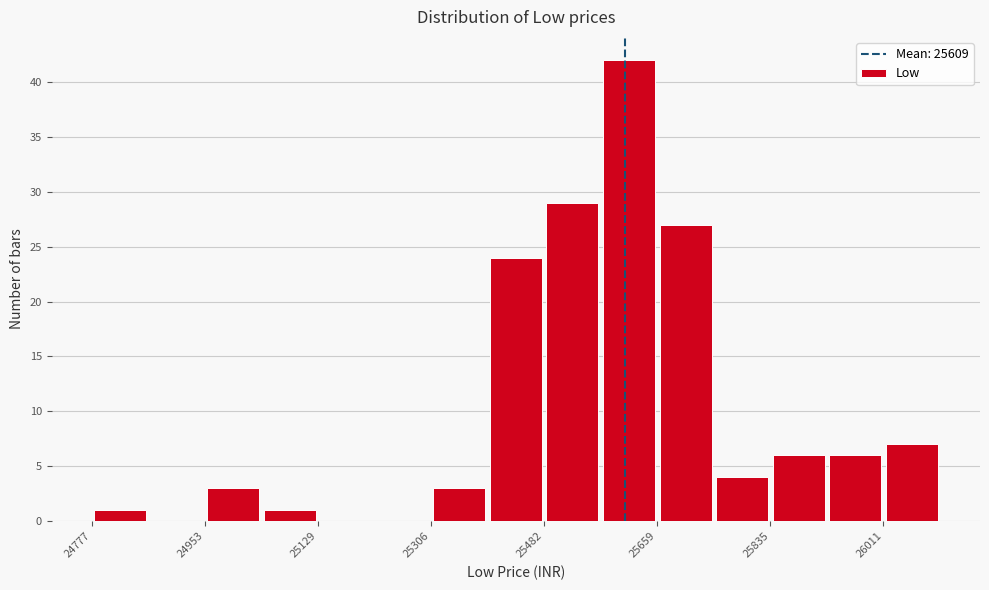

Reading left to right, transcribe this chart: for each bar, give the range it covers on the x-axis and its height. Neither the bar edges nor the heights are printed on the chart, so give them approximately, as read against the axes.

24780 to 24860: 1
24860 to 24960: 0
24960 to 25040: 3
25040 to 25120: 1
25120 to 25220: 0
25220 to 25300: 0
25300 to 25400: 3
25400 to 25480: 24
25480 to 25580: 29
25580 to 25660: 42
25660 to 25740: 27
25740 to 25840: 4
25840 to 25920: 6
25920 to 26020: 6
26020 to 26100: 7